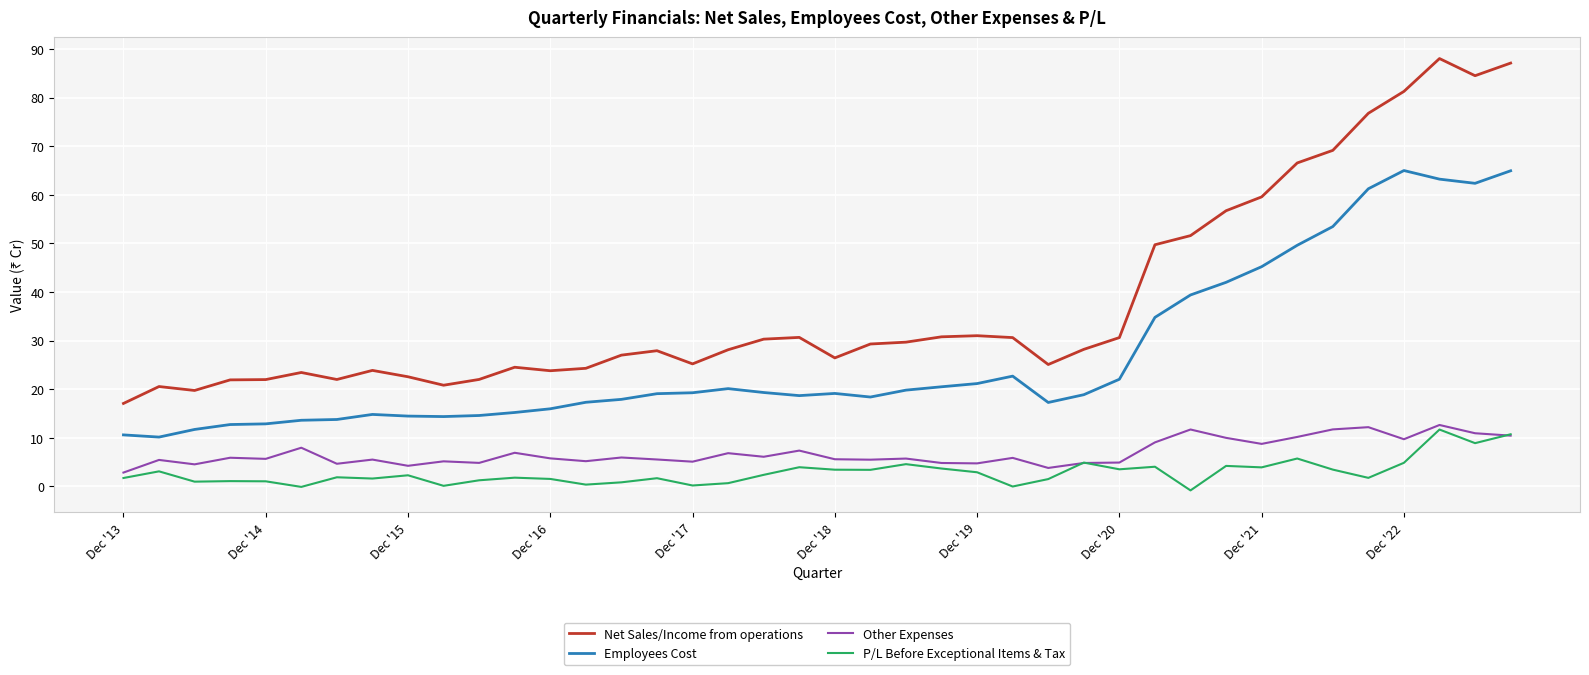

What is the minimum value shown in the chart?

-0.8